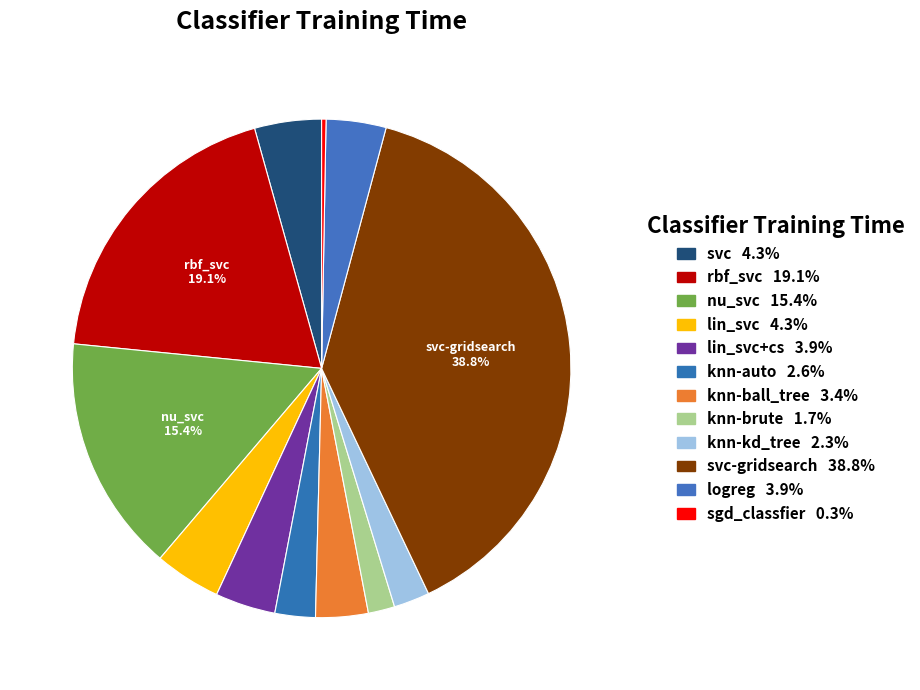

How many slices are in this pie chart?

12